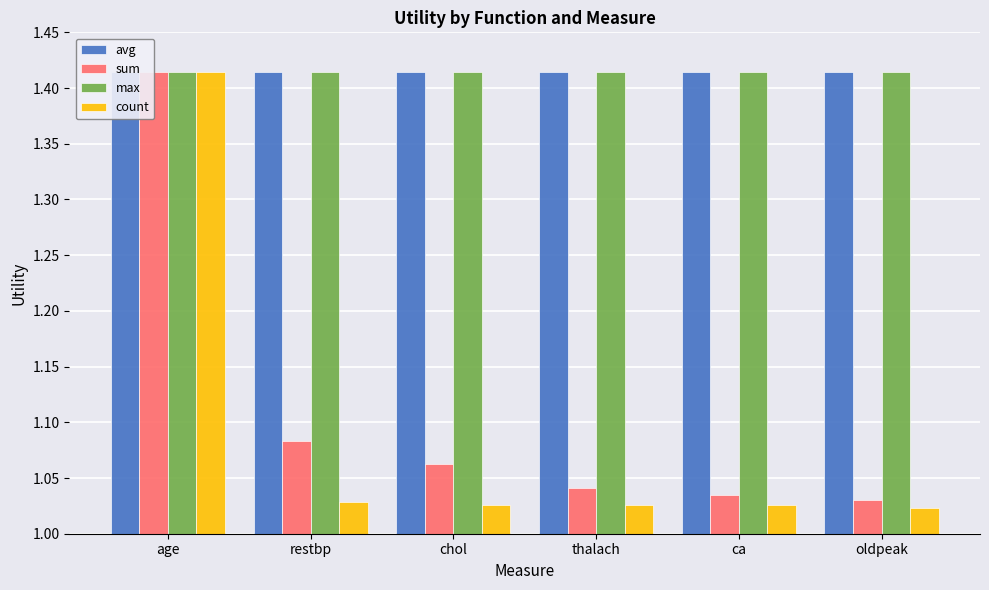

What is the smallest value displayed?

1.0